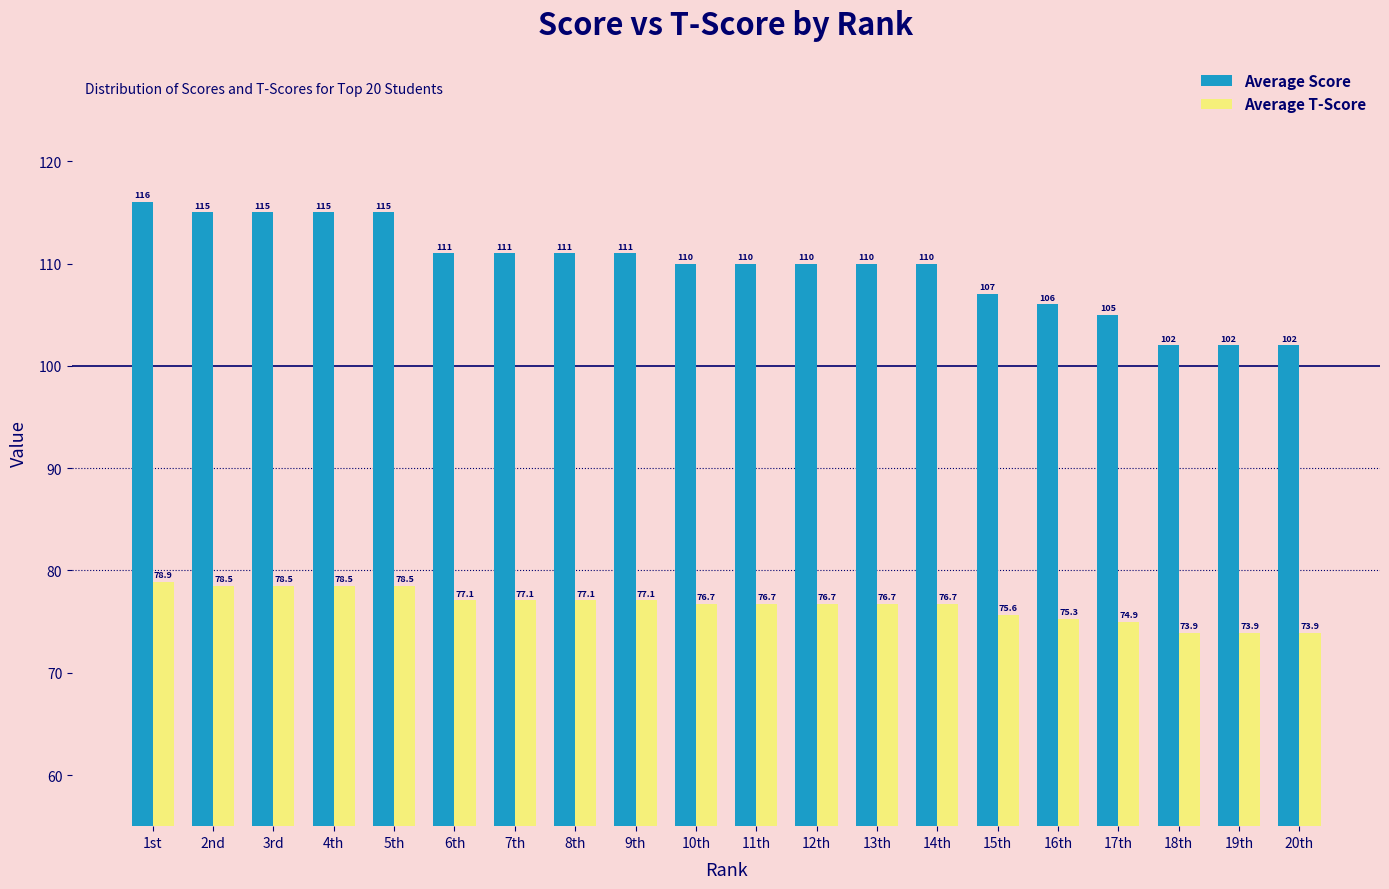

What value does the Average Score series have at 17th?

105.0